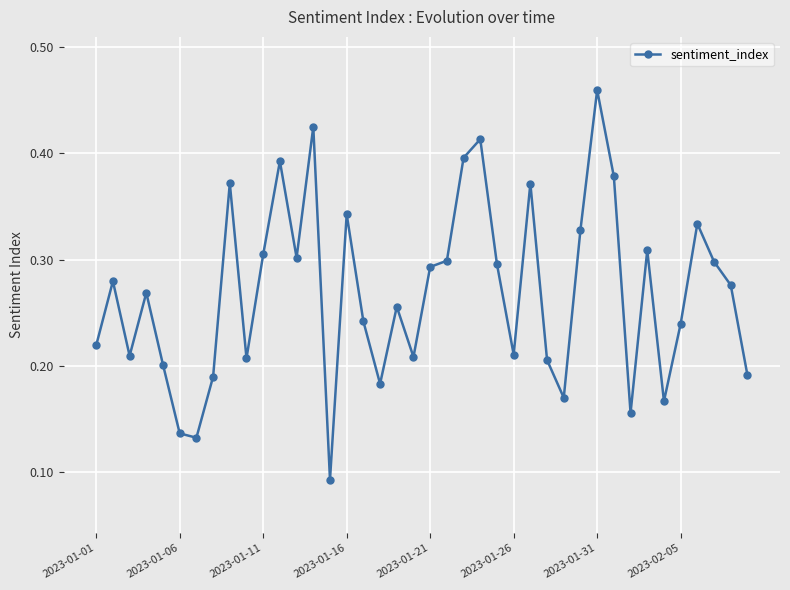

Count the values in the range 0 to 1.

40